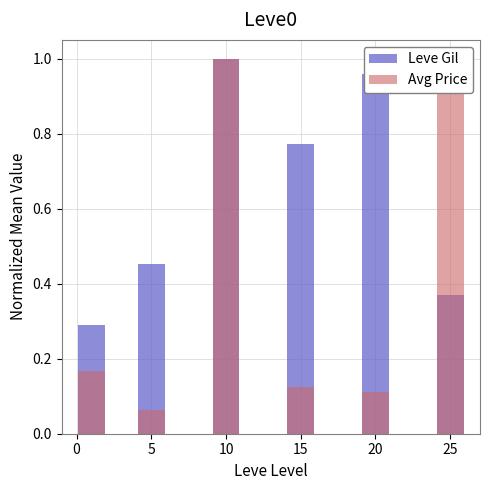

What is the sum of all Avg Price values?

2.4